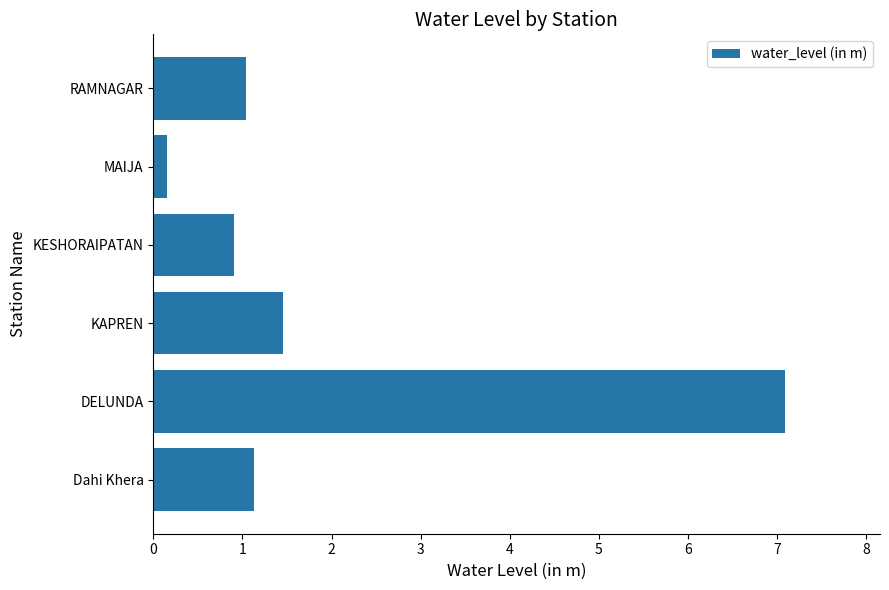

Which category has the lowest value across all series?

MAIJA